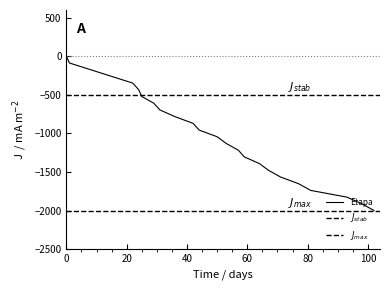

What is the minimum value for Etapa?

-2000.0